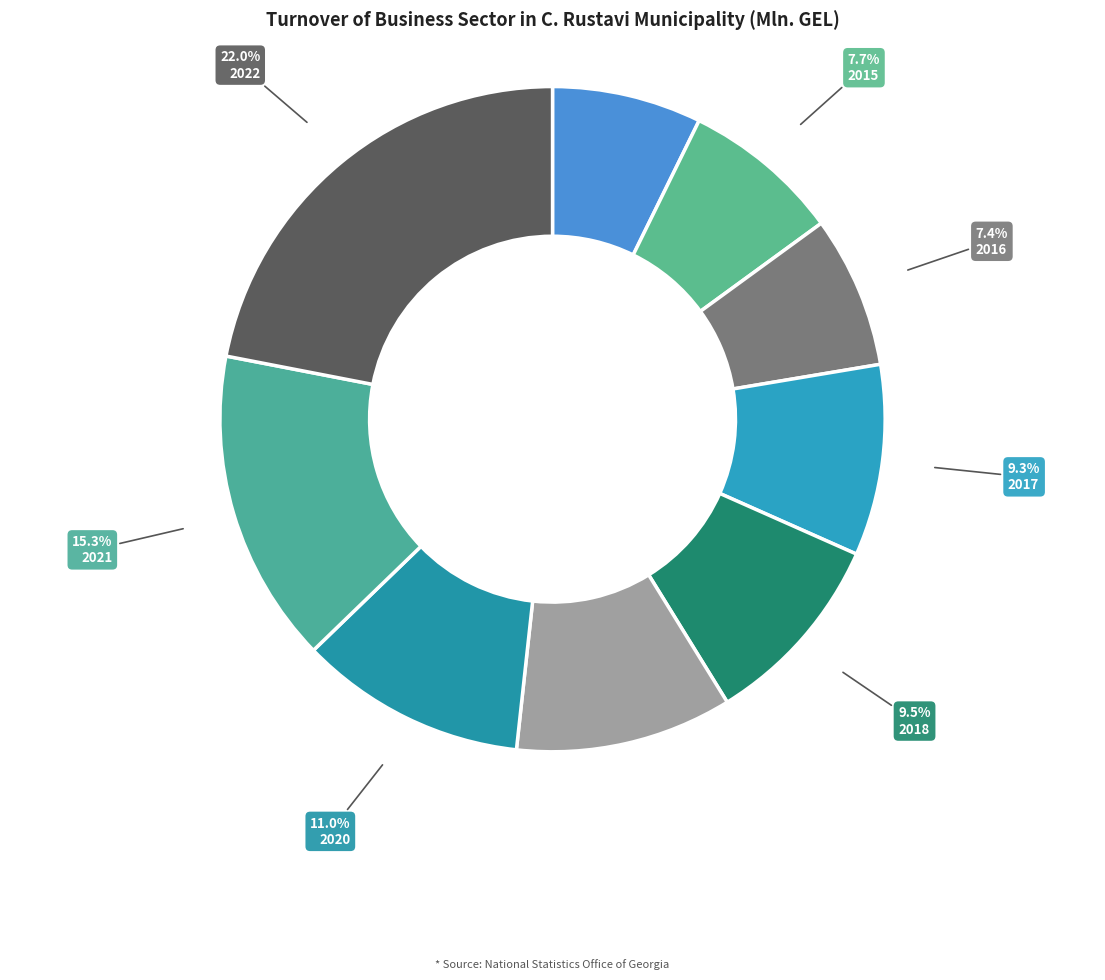

To the nearest percent, what is the combined percentage of 2018 and 2017?

19%